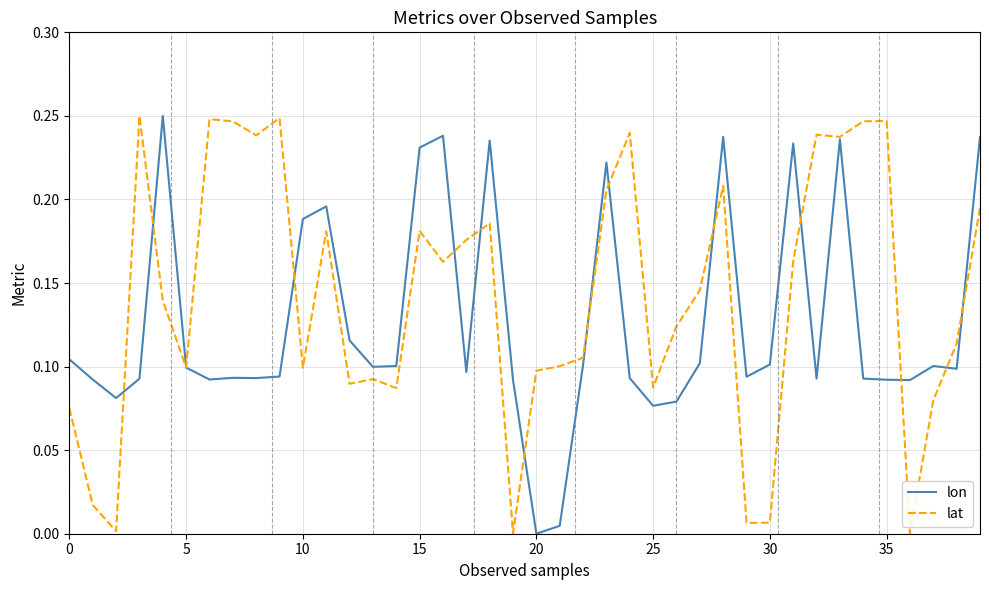

List the series in order of their overall mean, highest first.

lat, lon